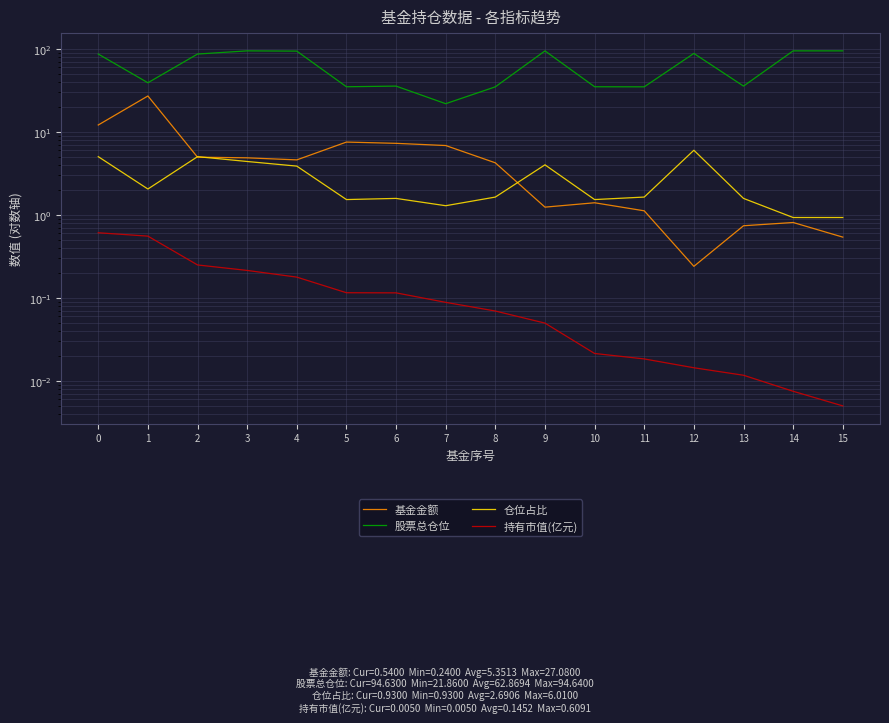

What is the value of the 股票总仓位 point at the 2nd from the left?

39.1